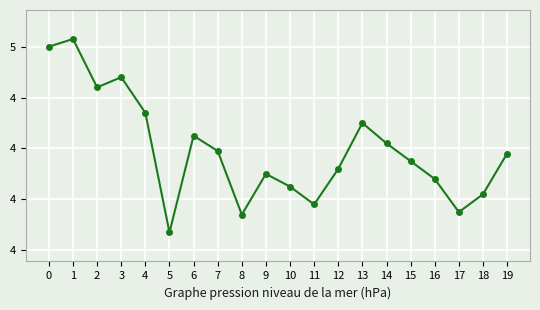

What is the maximum value shown in the chart?

4.6